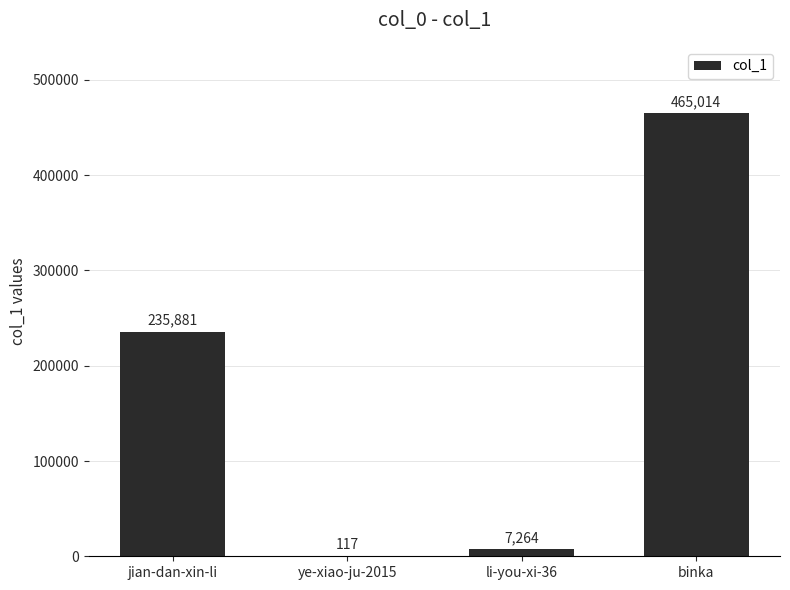

How many series are shown in this chart?

1